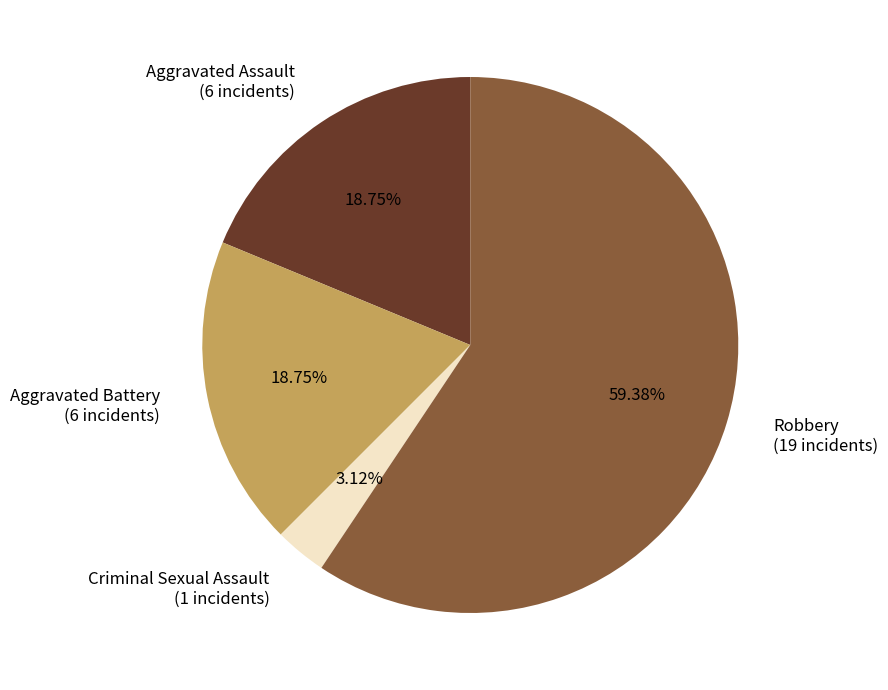

How many slices are in this pie chart?

4